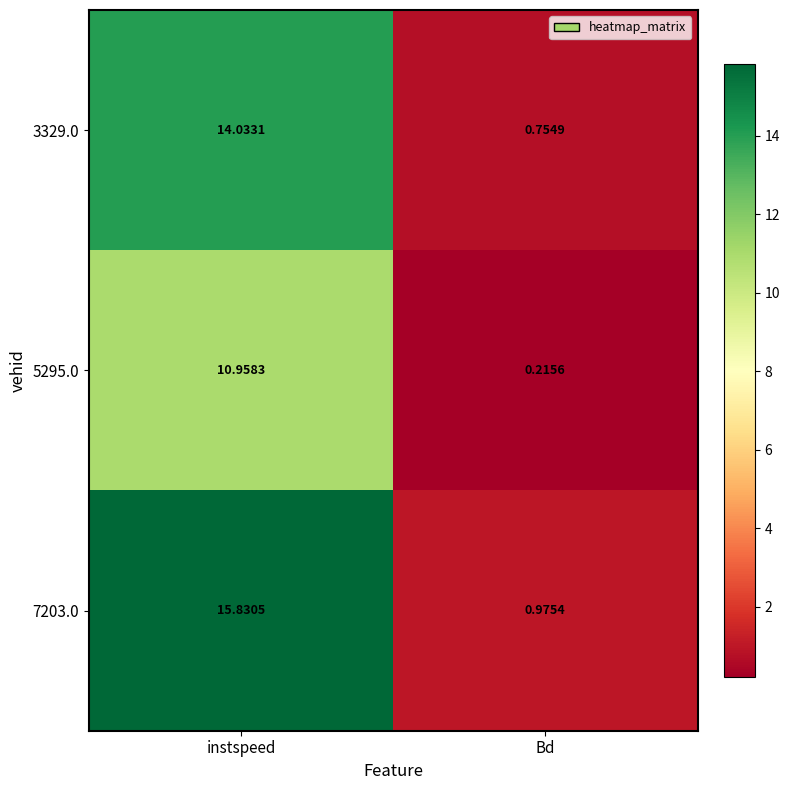

Which series has the largest total across all categories?

7203.0